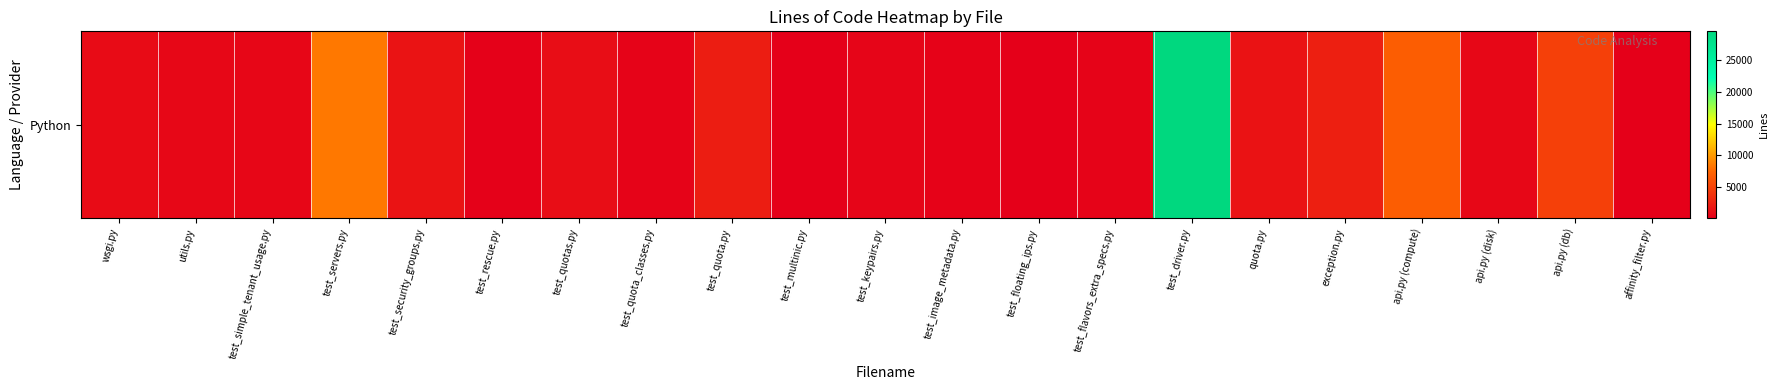

Rank the categories by value from lowest to highest.

test_floating_ips.py, affinity_filter.py, test_multinic.py, test_rescue.py, test_image_metadata.py, test_quota_classes.py, test_flavors_extra_specs.py, test_keypairs.py, test_simple_tenant_usage.py, api.py (disk), utils.py, wsgi.py, test_quotas.py, quota.py, test_security_groups.py, test_quota.py, exception.py, api.py (db), api.py (compute), test_servers.py, test_driver.py